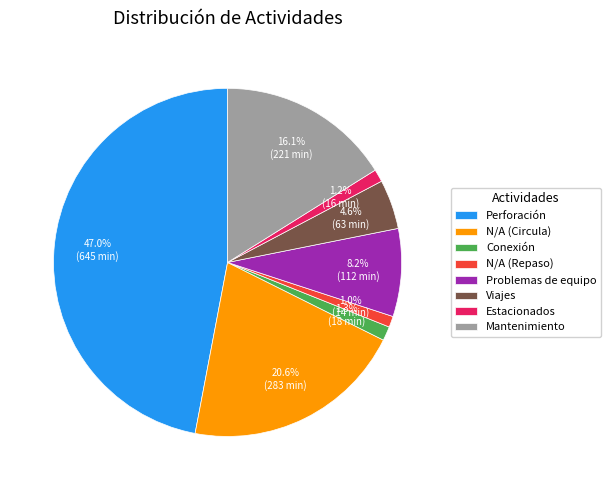

How many segments does this pie chart have?

8